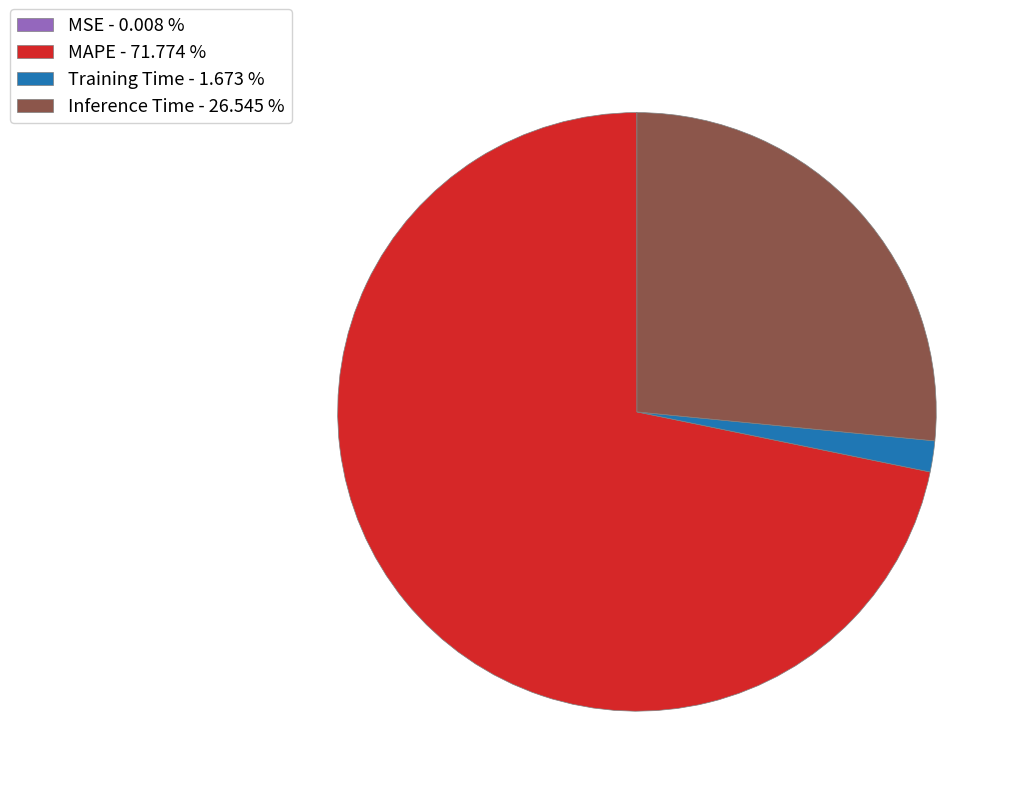

Which category has the biggest portion of the pie?

MAPE - 71.774 %